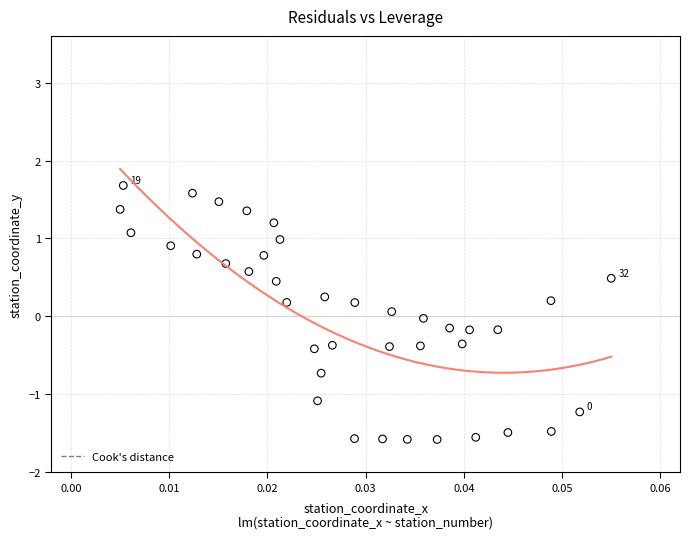

What is the range of Y values (max minus min)?

3.3